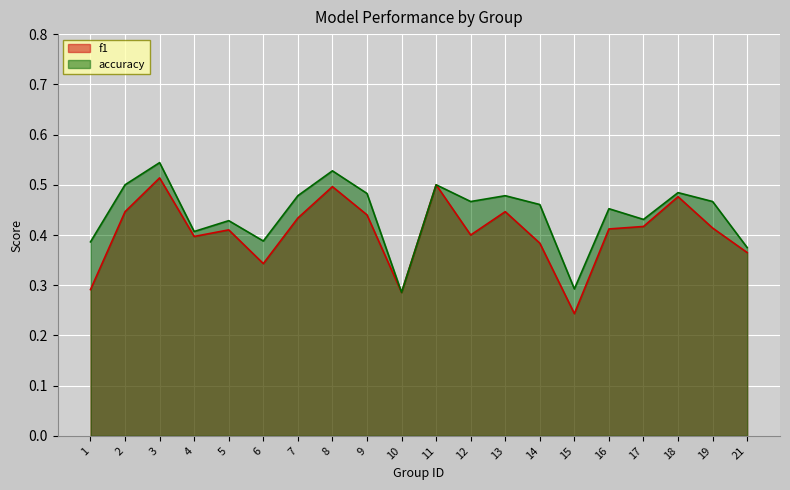

Count the accuracy values in the range 0 to 1.

20